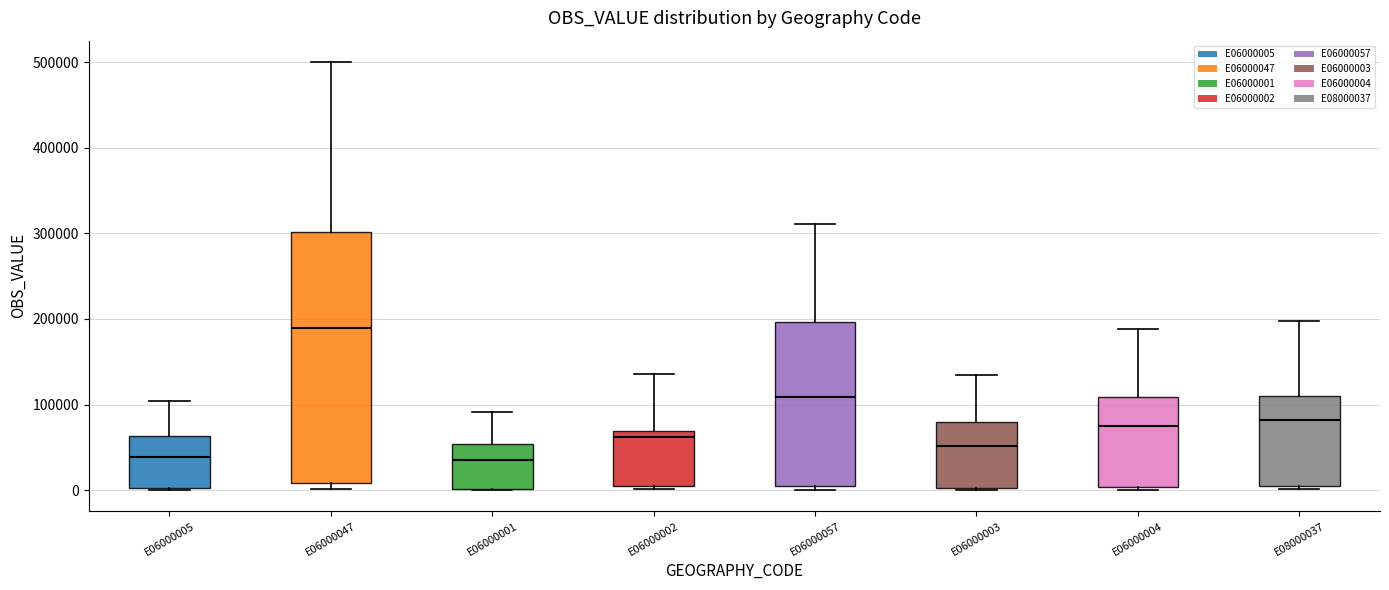

Reading left to right, transcribe this box plot: for each box, give where its median line is, the range the box spans, and where its two whiskers end, as read against the y-axis. The values are not printed on the chart, so give them approximately, as read against the axis.

E06000005: median 40000, box 0 to 60000, whiskers 0 to 100000
E06000047: median 190000, box 10000 to 300000, whiskers 0 to 500000
E06000001: median 30000, box 0 to 50000, whiskers 0 to 90000
E06000002: median 60000, box 0 to 70000, whiskers 0 (just below the box's lower edge) to 140000
E06000057: median 110000, box 0 to 200000, whiskers 0 (just below the box's lower edge) to 310000
E06000003: median 50000, box 0 to 80000, whiskers 0 to 130000
E06000004: median 80000, box 0 to 110000, whiskers 0 to 190000
E08000037: median 80000, box 0 to 110000, whiskers 0 (just below the box's lower edge) to 200000